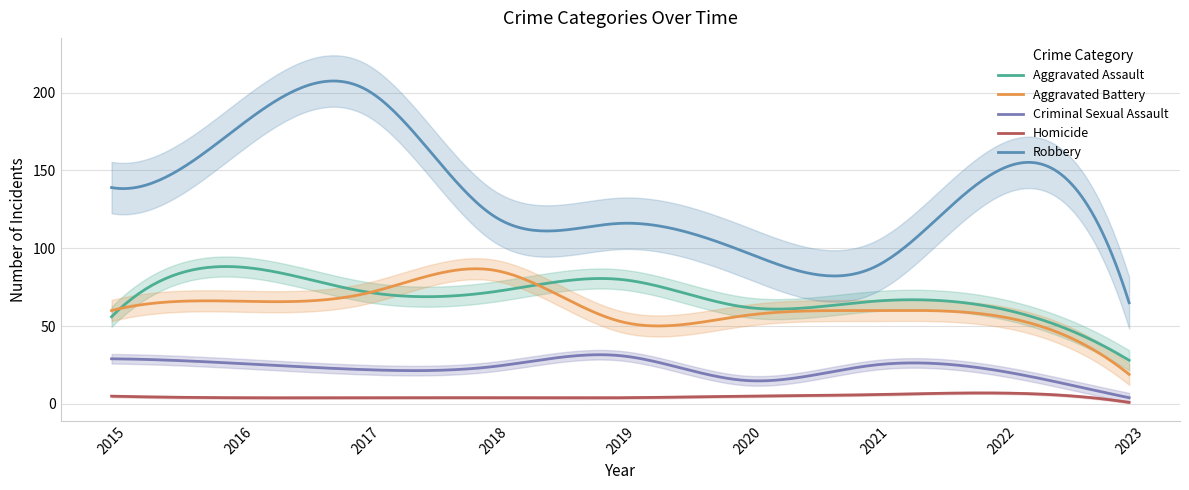

True or false: Aggravated Assault and Criminal Sexual Assault cross at least once.

False